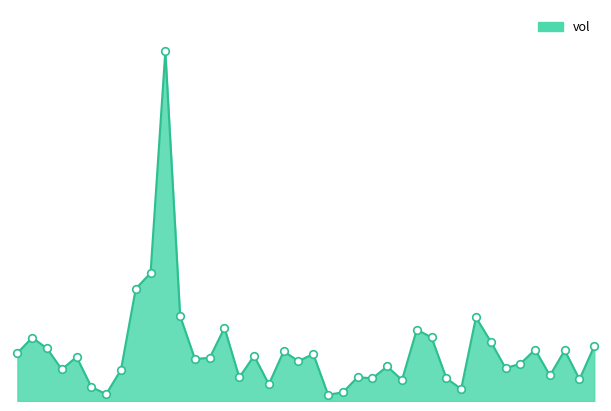

How many lines are shown in the chart?

1